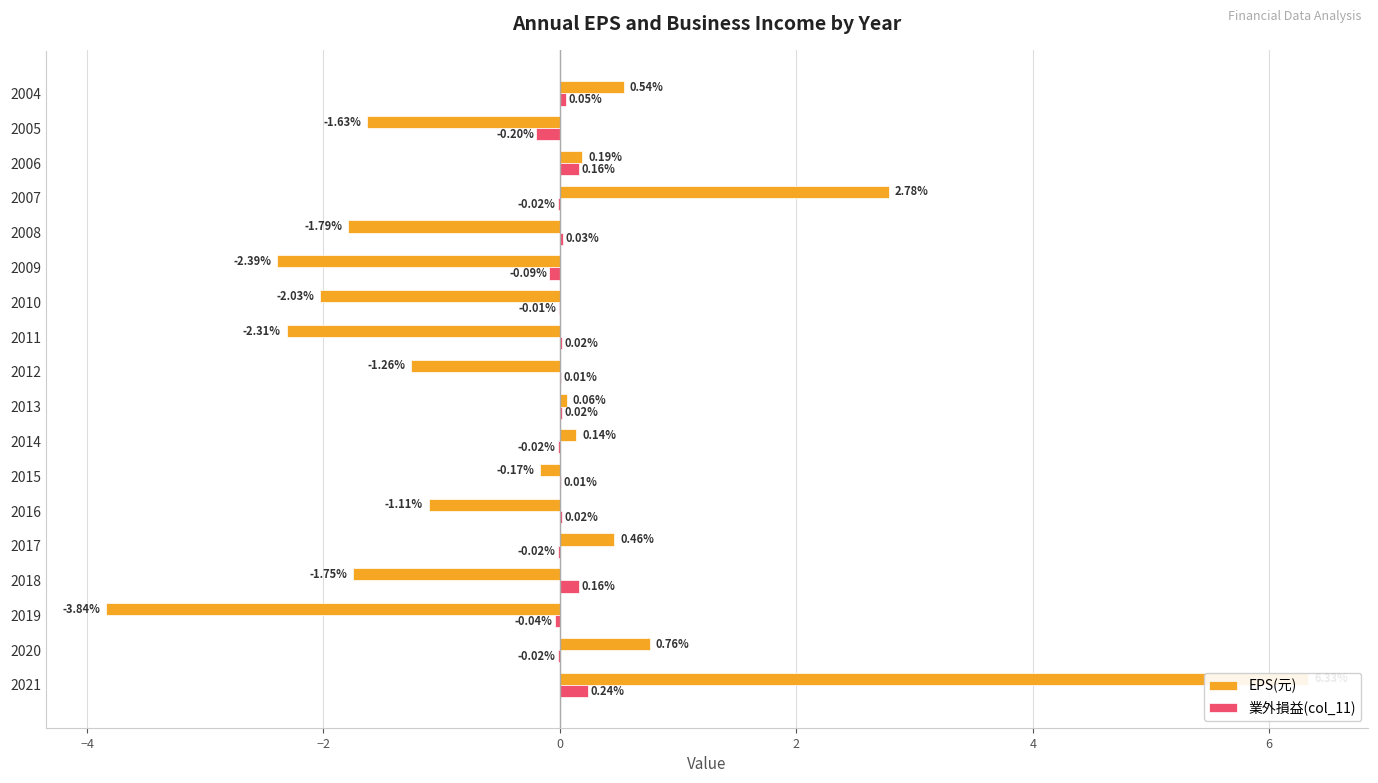

The 業外損益(col_11) series shows 0.1 at 2006. True or false?

False